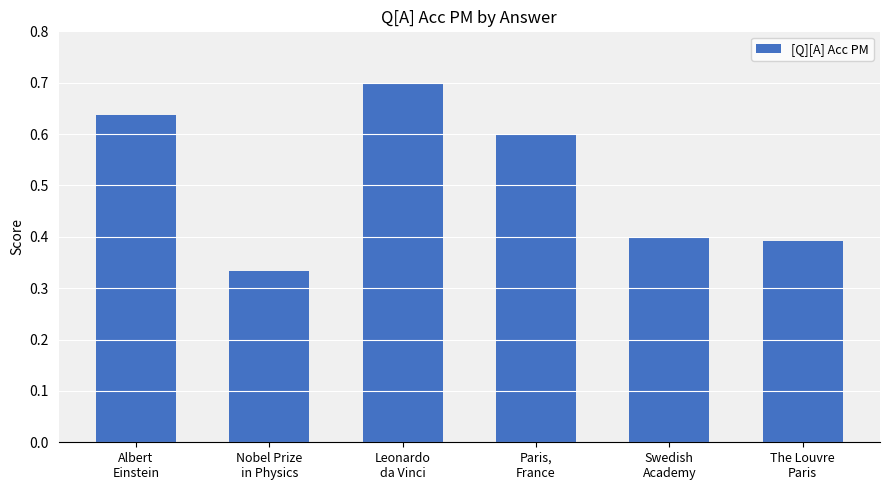

Which category has the lowest value across all series?

Nobel Prize
in Physics